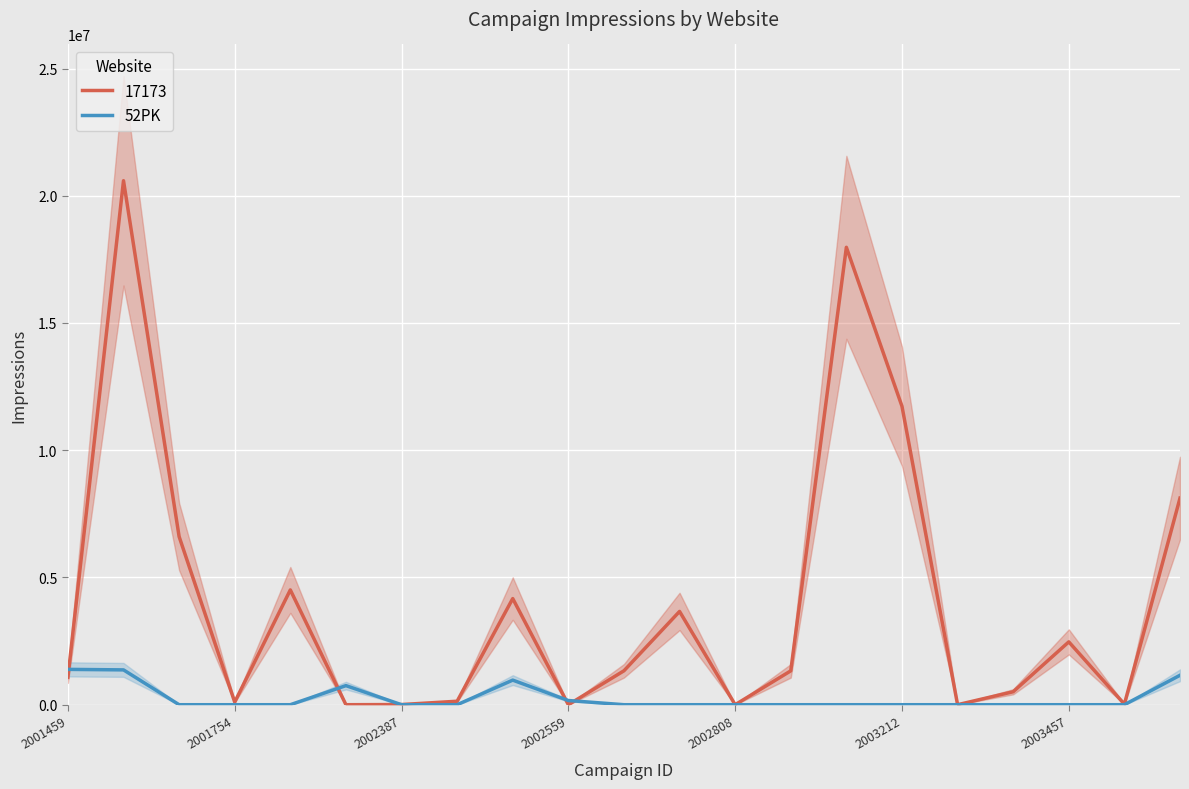

Is it true that 17173 equals 16210270 at 2003212?

False